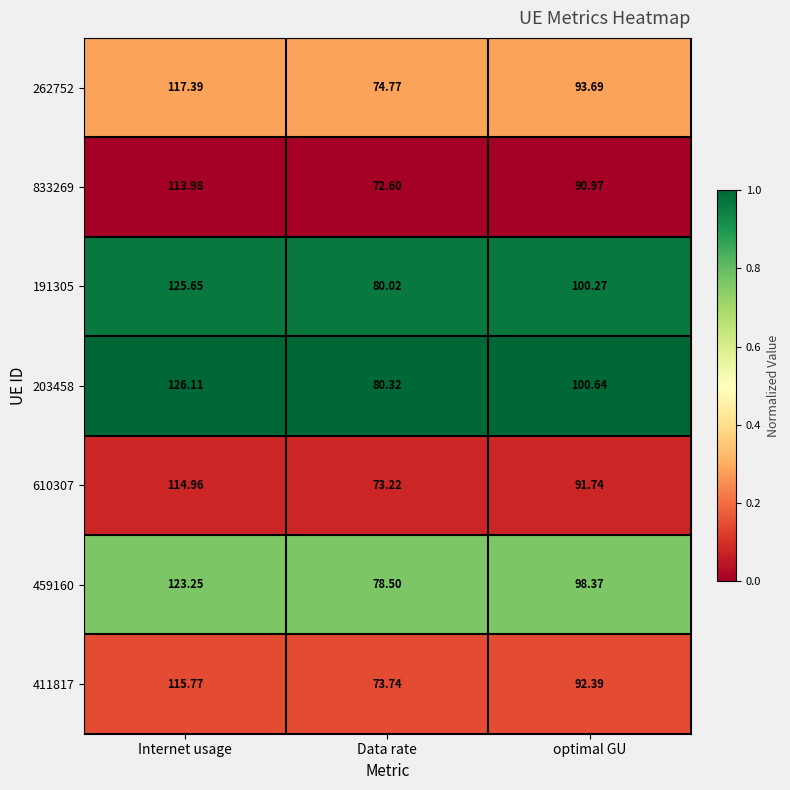

List the labels in order of 203458 value, largest first.

Internet usage, optimal GU, Data rate